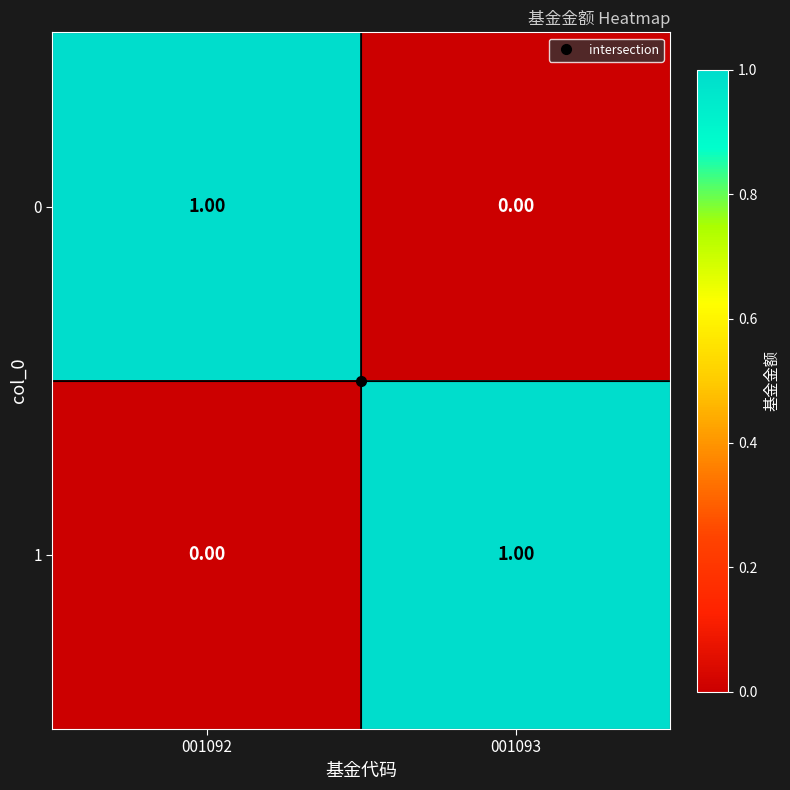

At 001093, list the series in order from largest to smallest.

1, 0